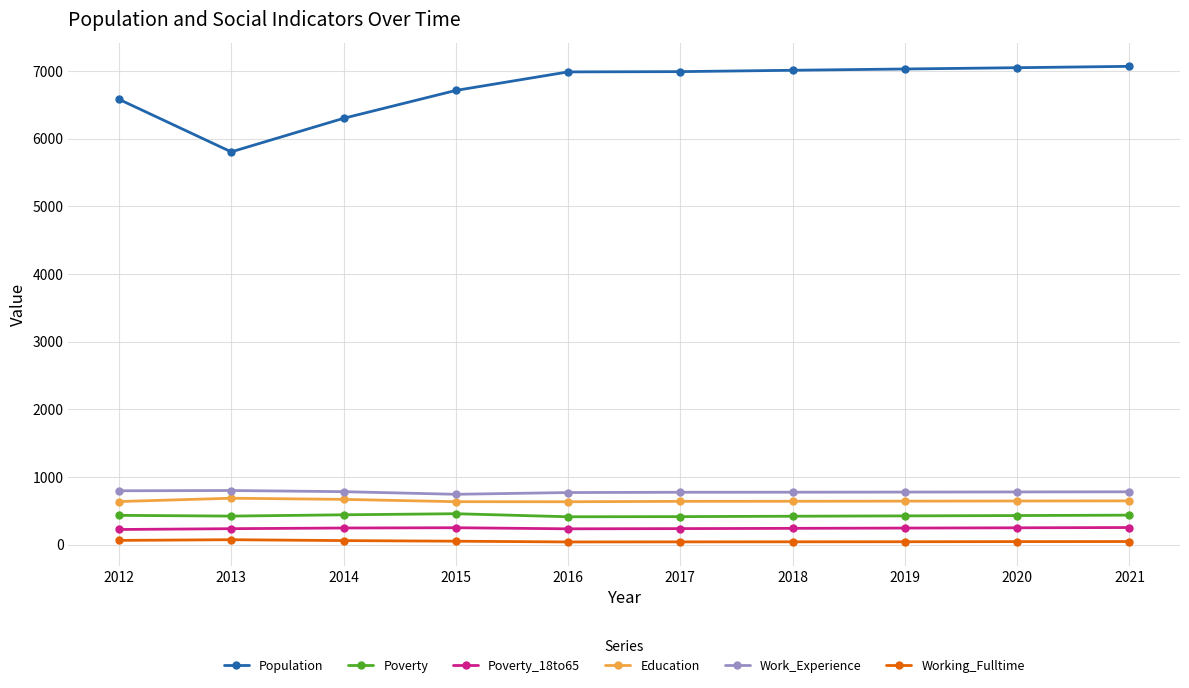

Is the value of Poverty_18to65 at 2014 greater than the value of Population at 2019?

No